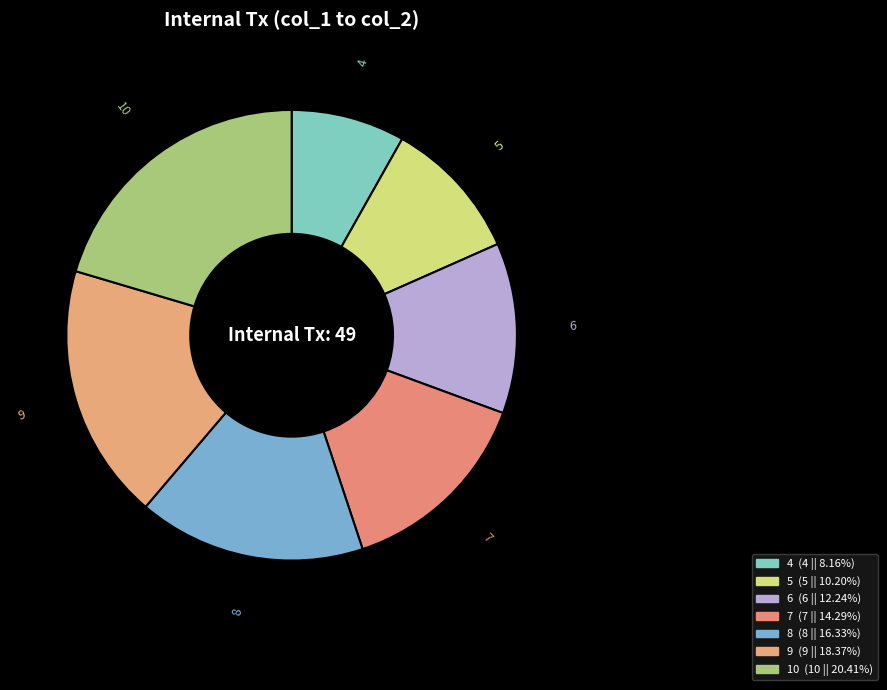

How many segments does this pie chart have?

7